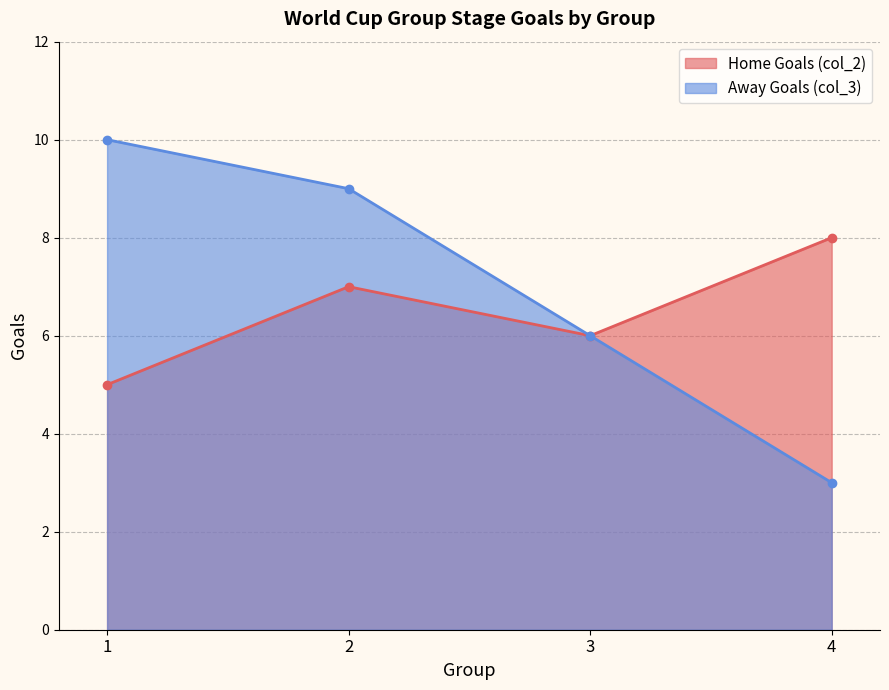

Does the chart have visible grid lines?

Yes